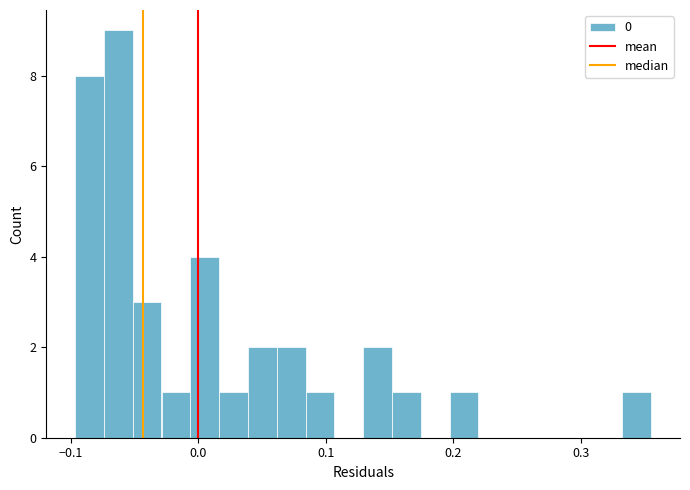

Read against the x-axis, roughly where is the centre of the tallest bar?

-0.06